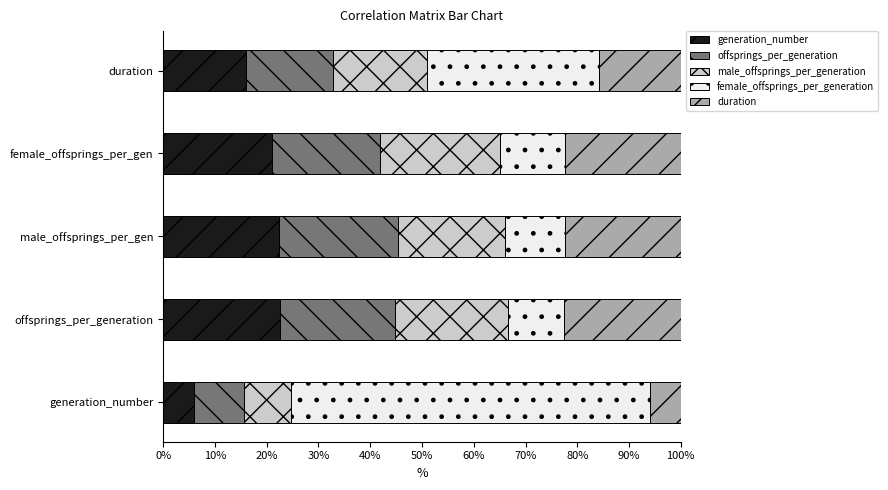

What is the total value across all series at male_offsprings_per_gen?

100.0